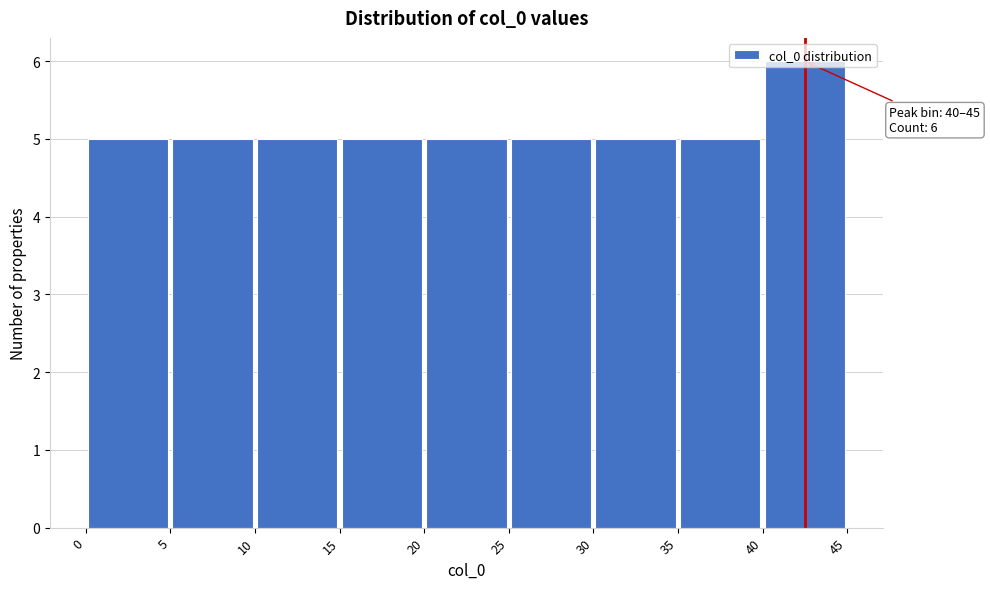

Which range on the x-axis has the tallest bar?

40 to 45